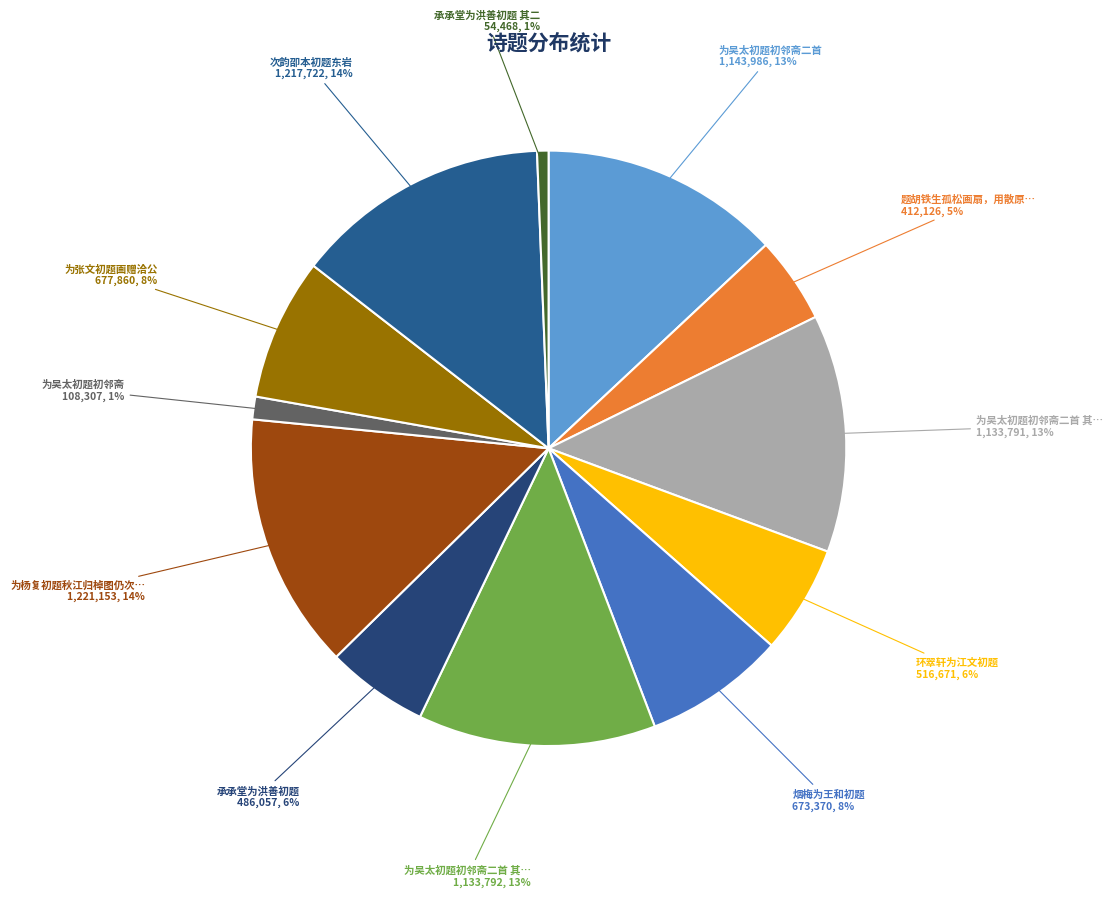

Count the number of slices in the pie.

12